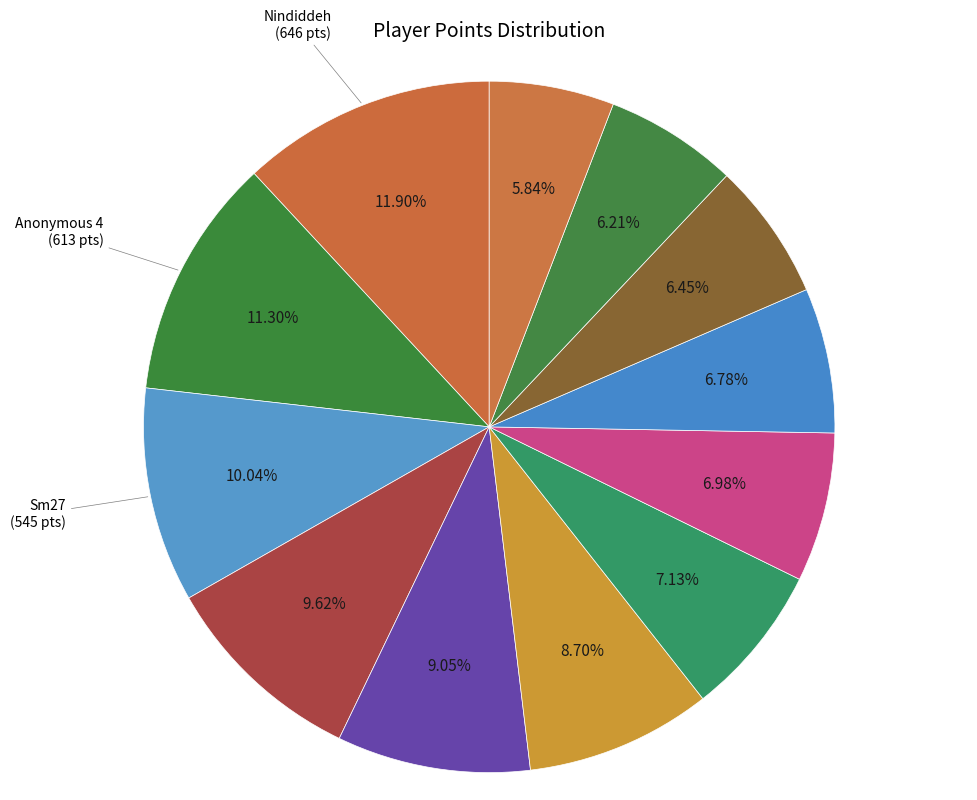

Is there a majority slice in this chart?

No